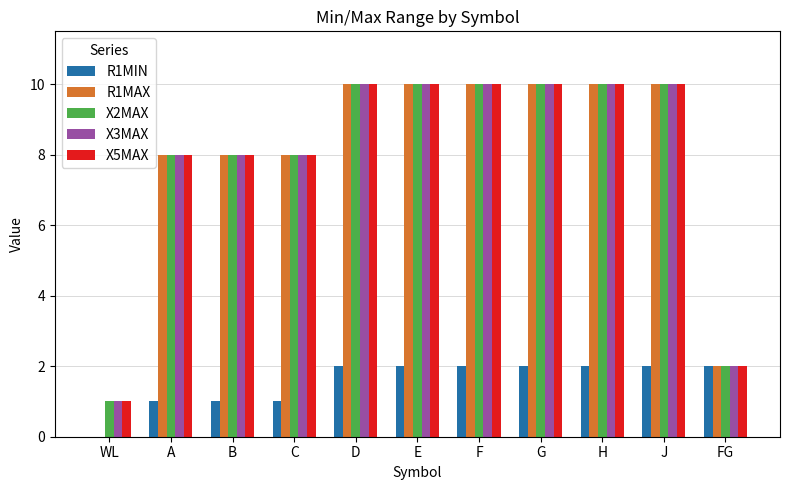

Reading right to left, extract all data points from this chart.

R1MIN: FG=2	J=2	H=2	G=2	F=2	E=2	D=2	C=1	B=1	A=1	WL=0
R1MAX: FG=2	J=10	H=10	G=10	F=10	E=10	D=10	C=8	B=8	A=8	WL=0
X2MAX: FG=2	J=10	H=10	G=10	F=10	E=10	D=10	C=8	B=8	A=8	WL=1
X3MAX: FG=2	J=10	H=10	G=10	F=10	E=10	D=10	C=8	B=8	A=8	WL=1
X5MAX: FG=2	J=10	H=10	G=10	F=10	E=10	D=10	C=8	B=8	A=8	WL=1